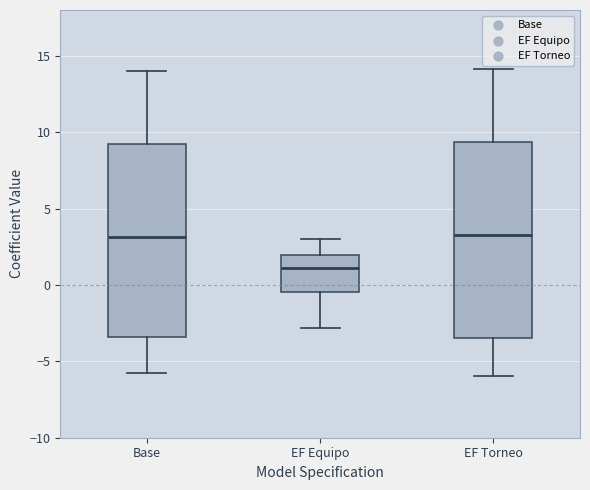

Where is the upper edge of the box for EF Torneo on the y-axis? The values are not printed on the chart, so give them approximately, as read against the axis.

9.5